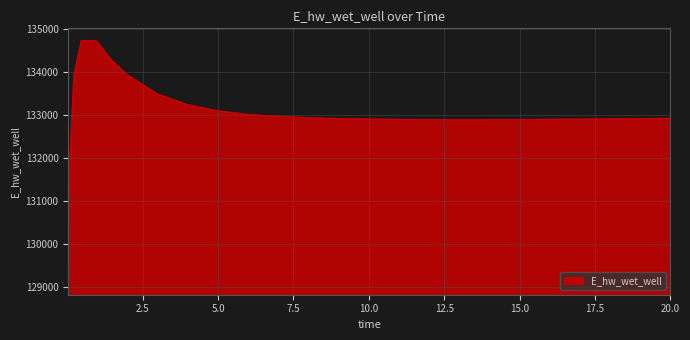

What is the minimum value shown in the chart?

129110.6